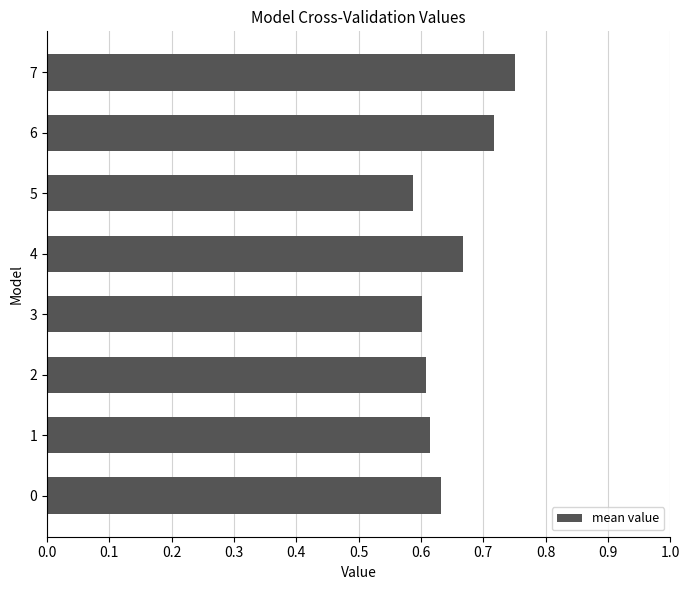

How many categories are shown in the chart?

8